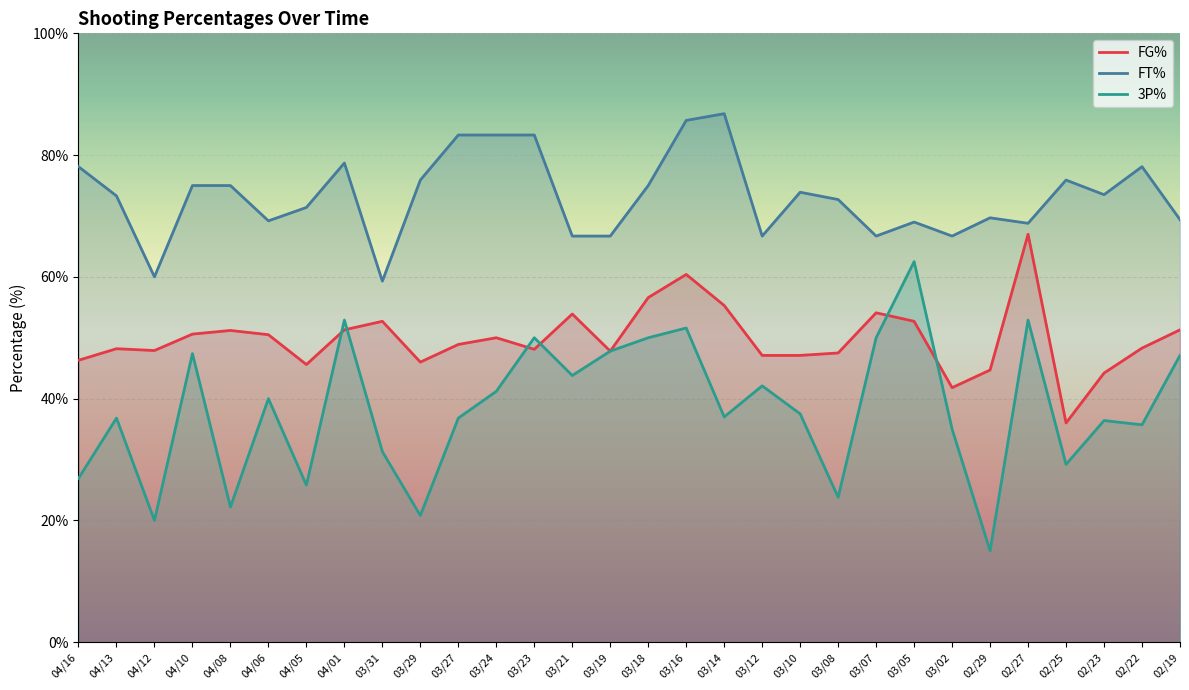

In FG%, how many points are lower than both neighbors (excluding endpoints)?

7